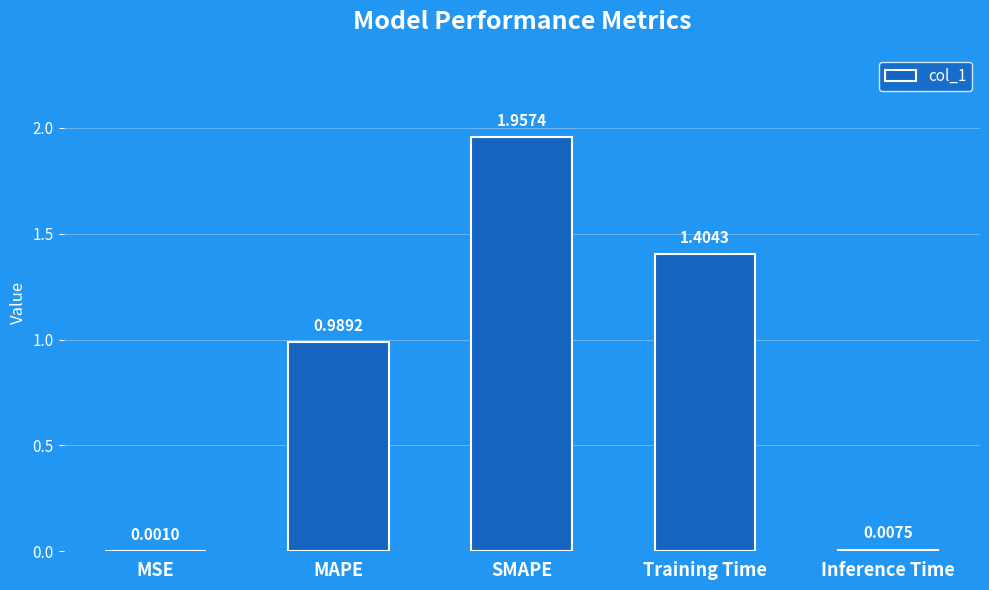

What is the change in value from SMAPE to Training Time?

-0.6